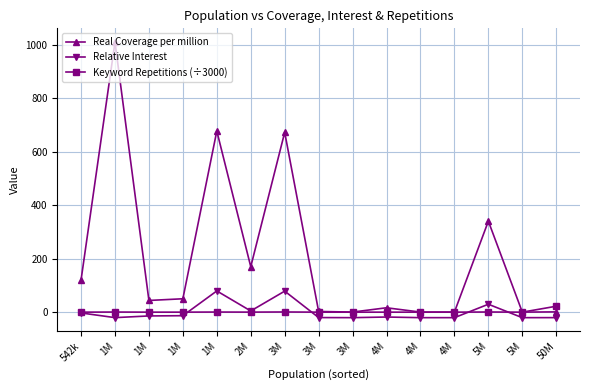

In Keyword Repetitions (÷3000), how many points are higher than both neighbors (excluding endpoints)?

5